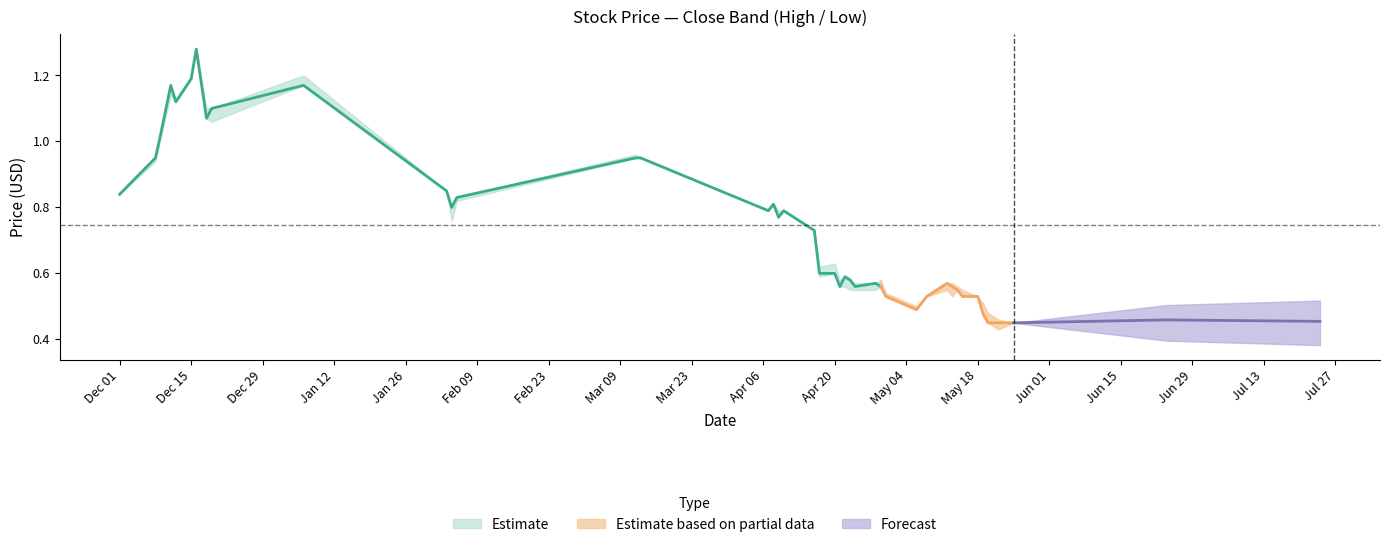

At which label does Close reach its minimum?

2015-05-20